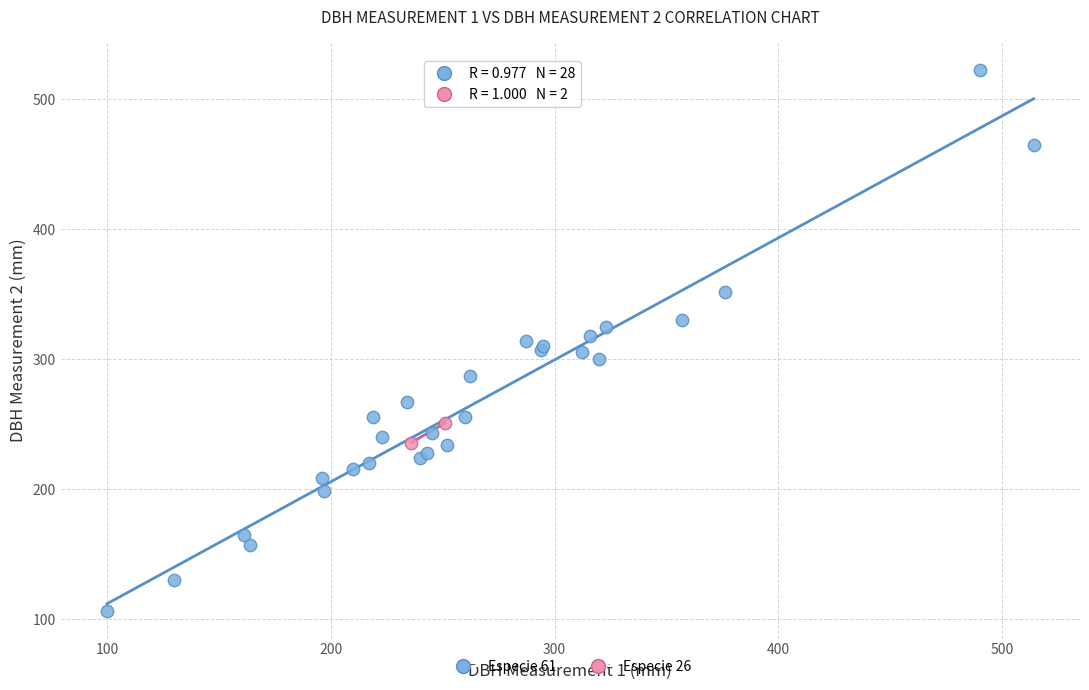

Which series reaches the maximum Y coordinate?

Especie 61